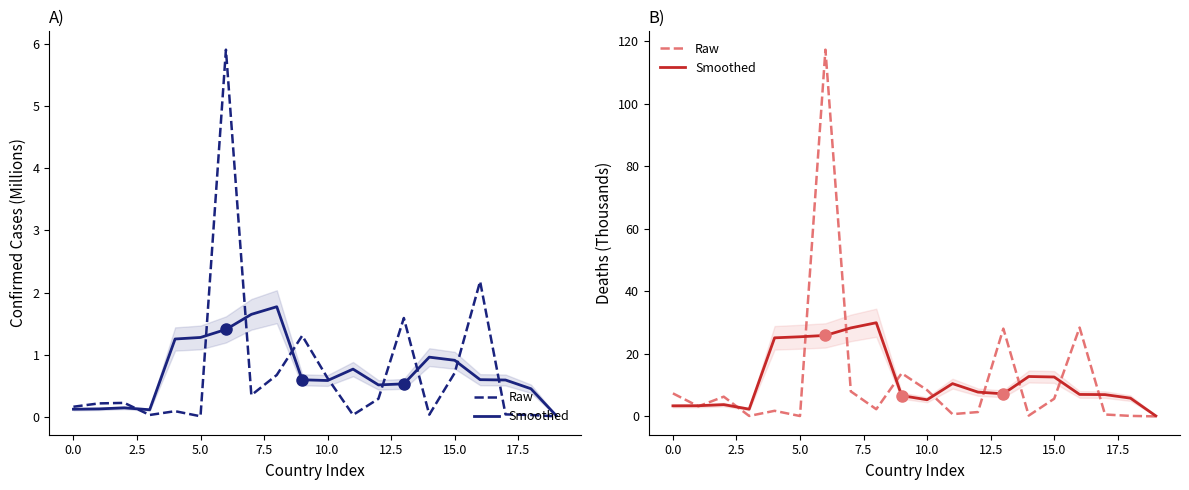

Reading right to left, list all the values displayed in this chart.

Raw: 0.0	0.2	0.6	28.4	5.7	0.3	28.1	1.4	0.7	8.4	13.8	2.3	8.0	117.3	0.1	1.8	0.1	6.3	3.2	7.4
Smoothed: 0.2	5.8	7.0	7.0	12.6	12.8	7.2	7.8	10.5	5.3	6.6	30.0	28.3	25.9	25.5	25.1	2.3	3.8	3.4	3.4